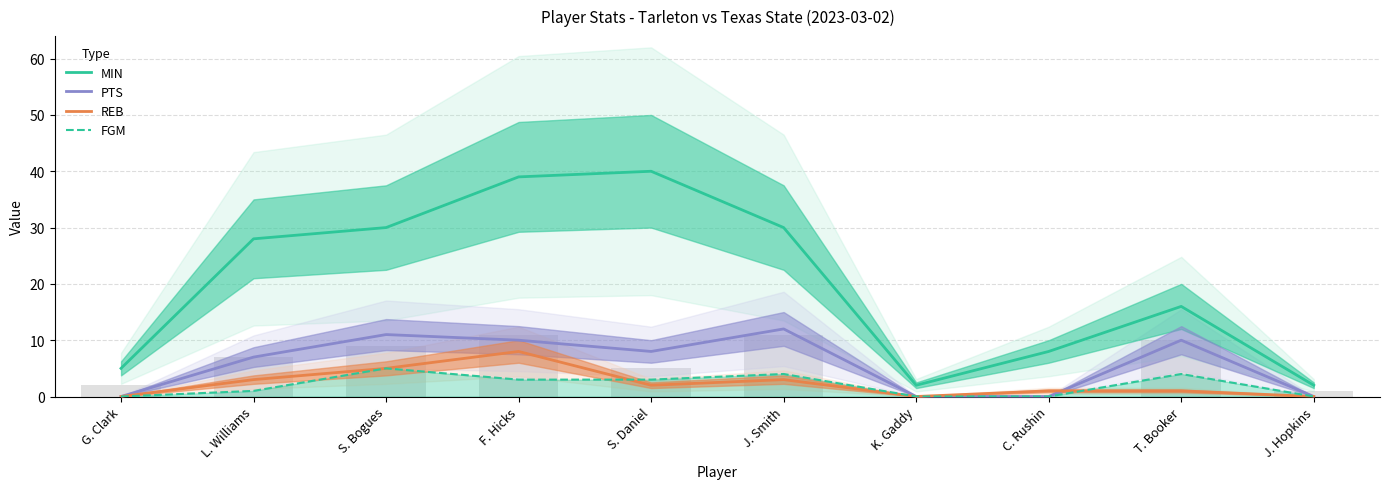

Which series changed the most between T. Booker and J. Hopkins?

MIN